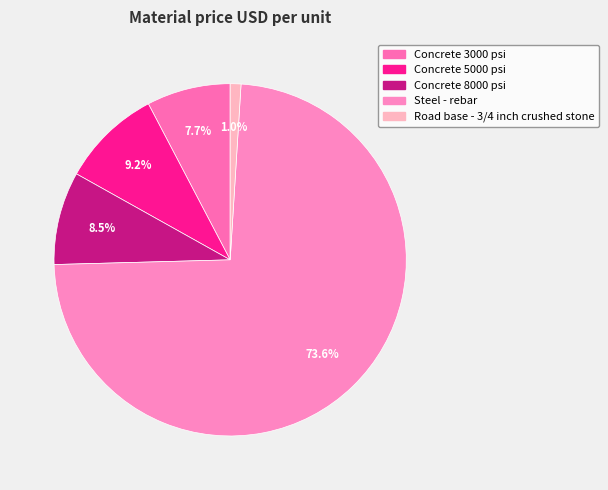

Combined, what portion of the pie is Concrete 3000 psi and Concrete 5000 psi?

16.9%